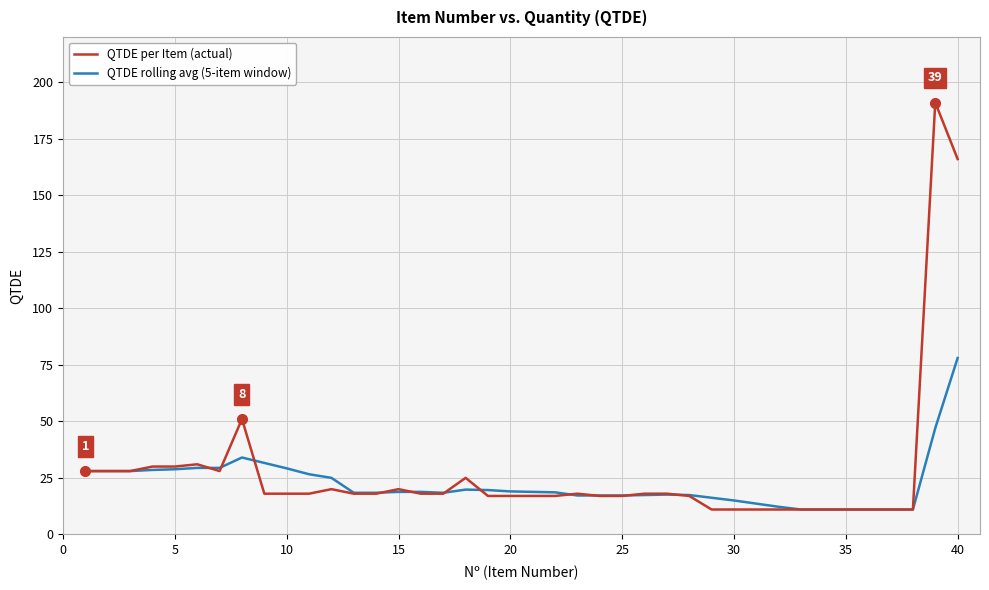

Count the number of categories in the chart.

40